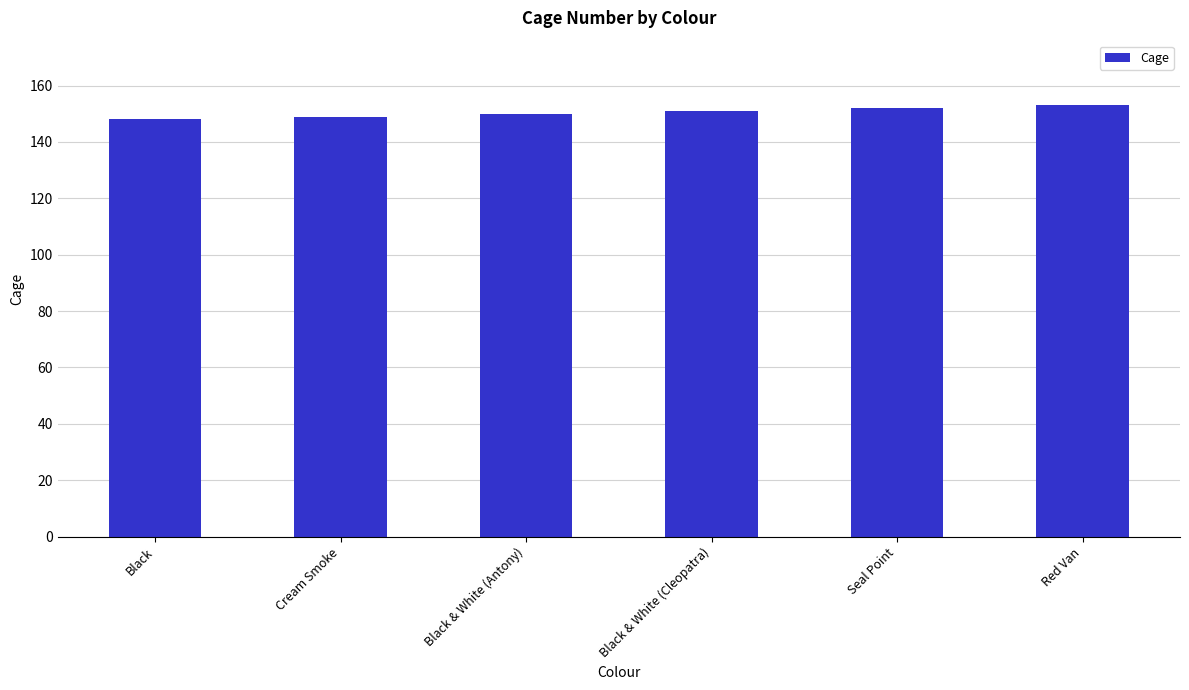

The value at Black & White (Cleopatra) is 80. True or false?

False